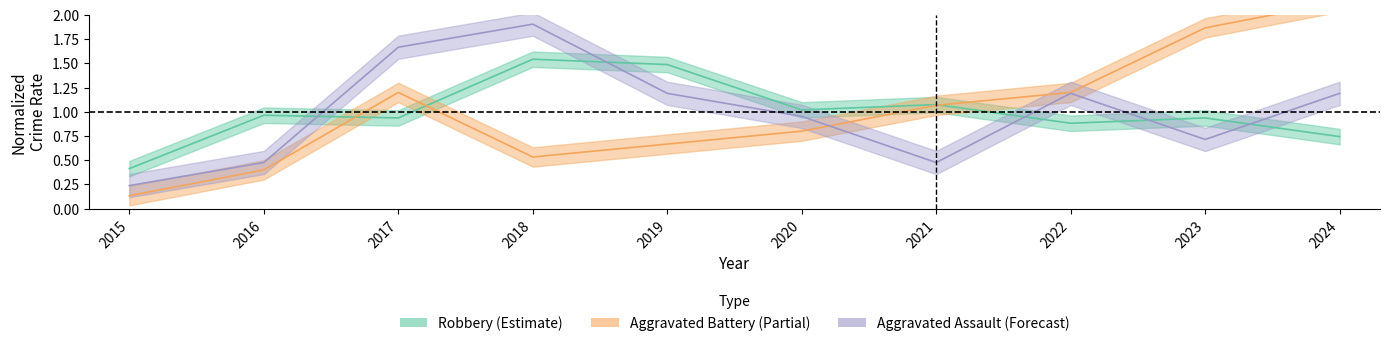

At which category is the sum across all series the highest?

2024